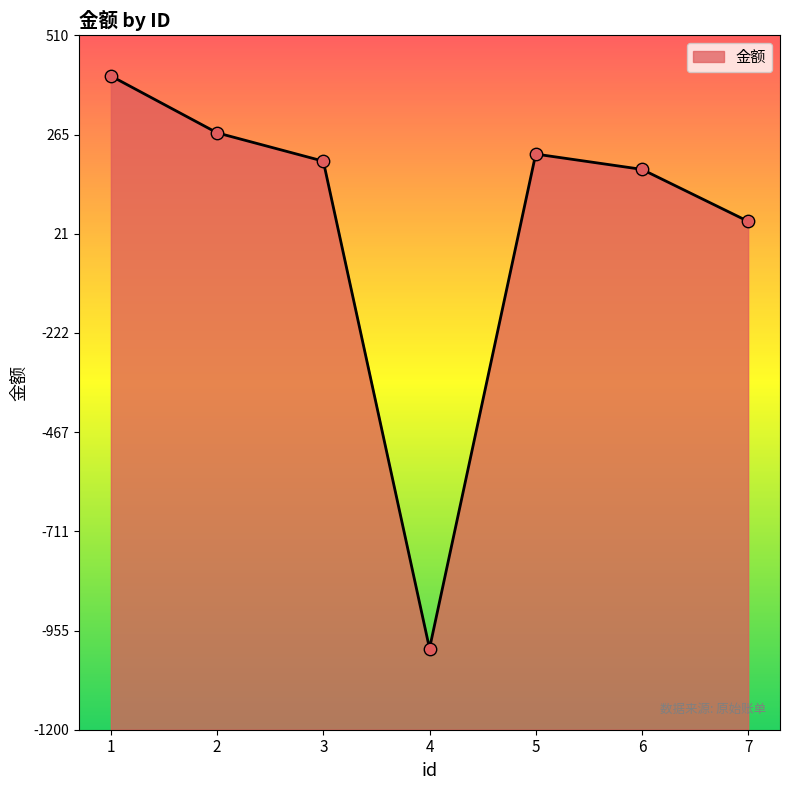

What is the ratio of the value at 3 to the value at 1?

0.5